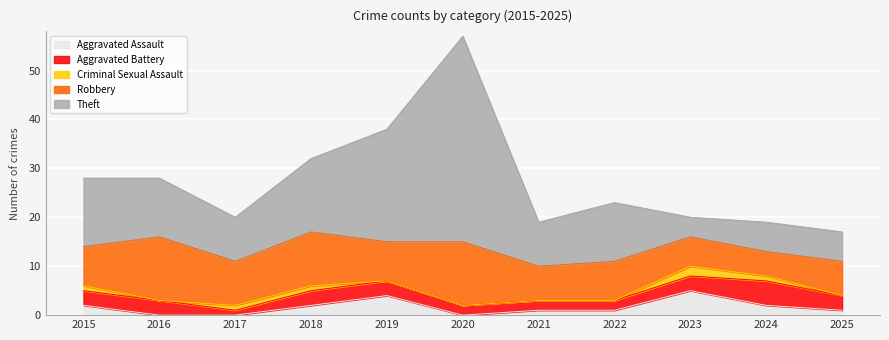

What is the sum of all Aggravated Assault values?

18